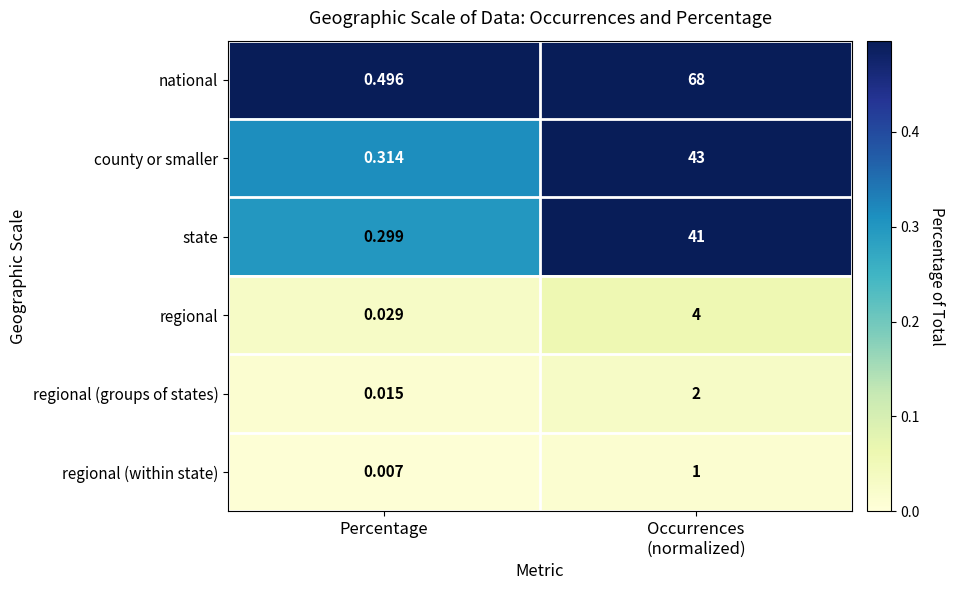

At how many categories does at least one series exceed 0?

2